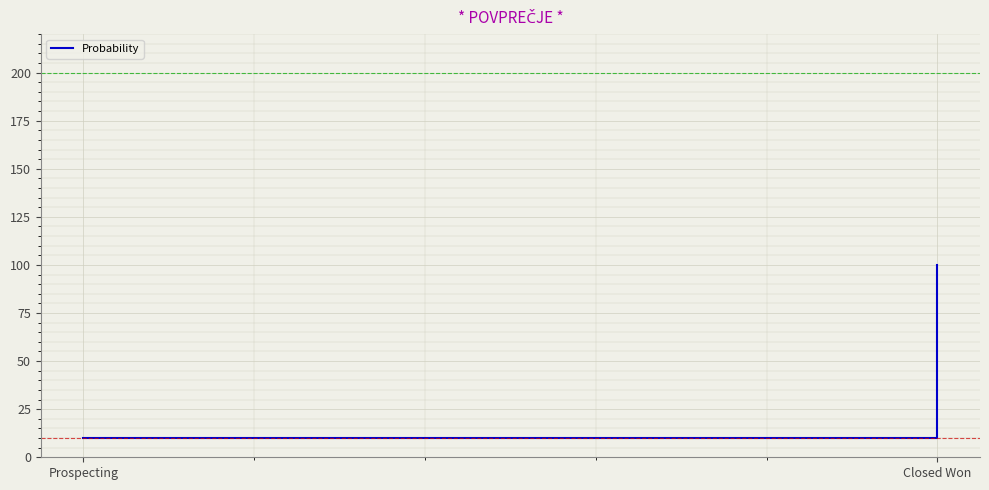

List the labels in order of value, largest first.

Closed Won, Prospecting